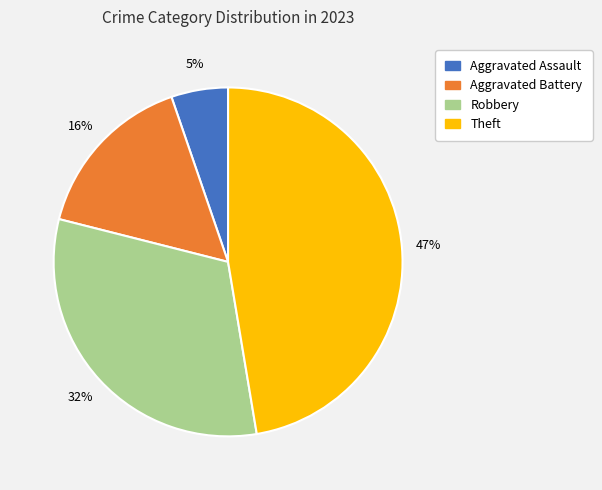

Is it true that Aggravated Assault is 5% of the pie?

True